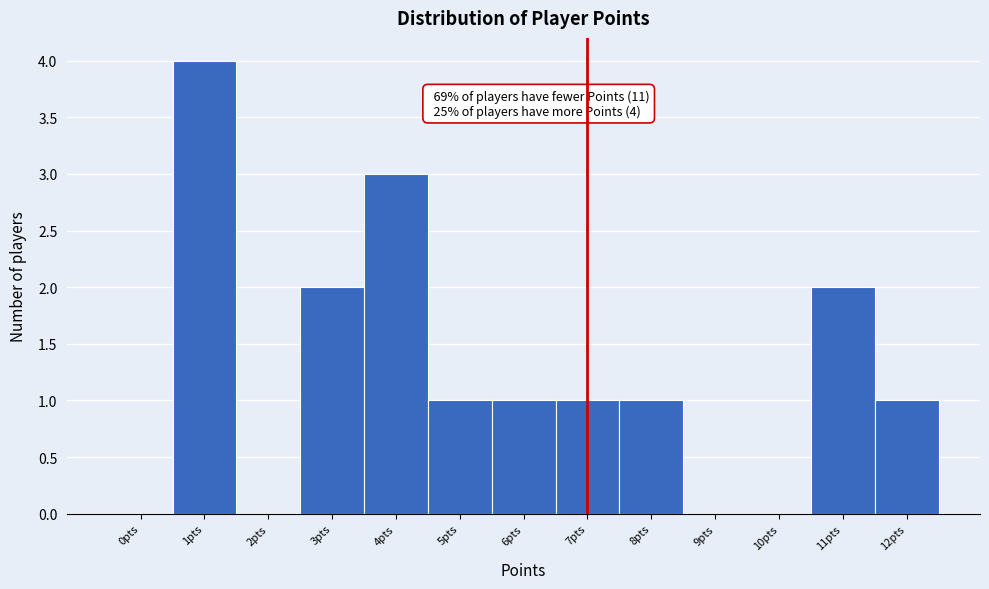

Reading left to right, transcribe all the data shown in this chart.

0pts=0	1pts=4	2pts=0	3pts=2	4pts=3	5pts=1	6pts=1	7pts=1	8pts=1	9pts=0	10pts=0	11pts=2	12pts=1